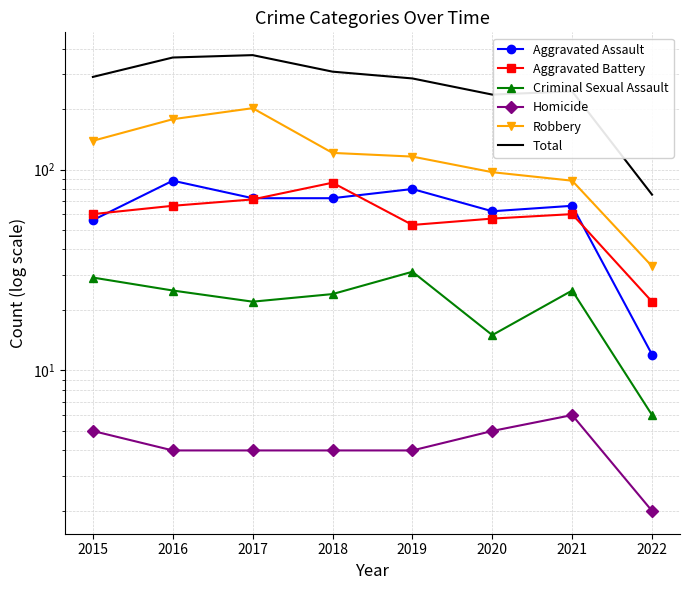

Does the chart have visible grid lines?

Yes